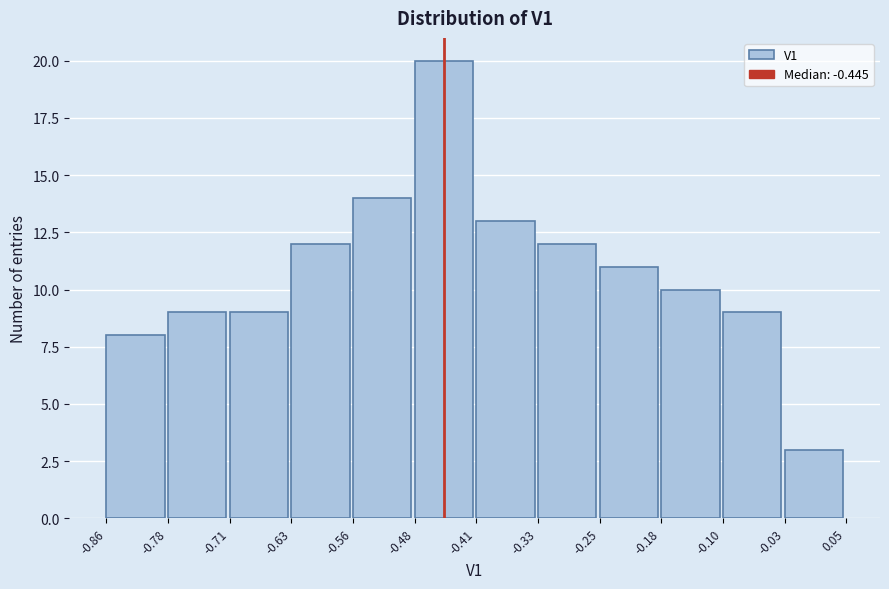

Over which range of the x-axis is the bar tallest?

-0.48 to -0.41